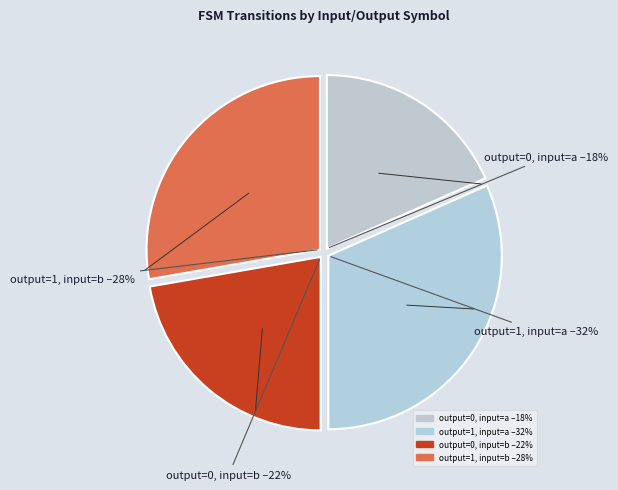

Which slice is the smallest?

output=0, input=a